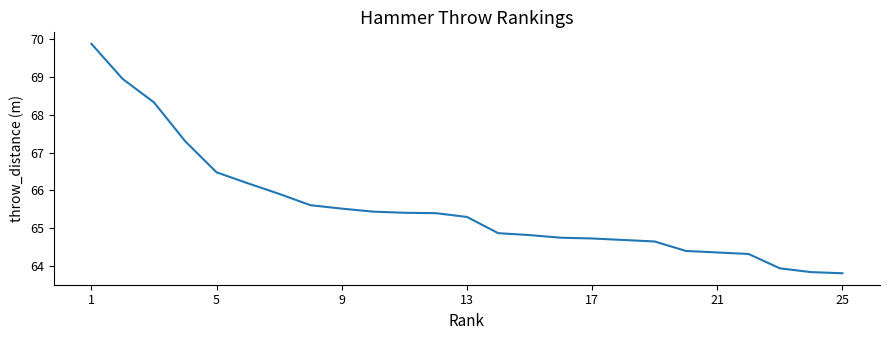

What is the minimum value shown in the chart?

63.8